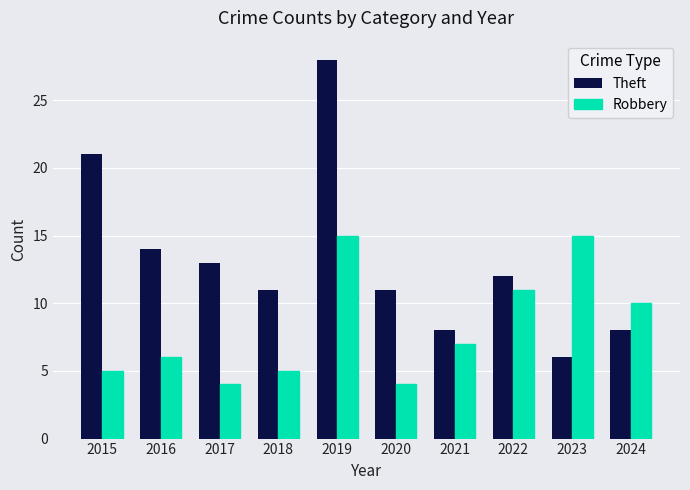

What is the total value across all series at 2018?

16